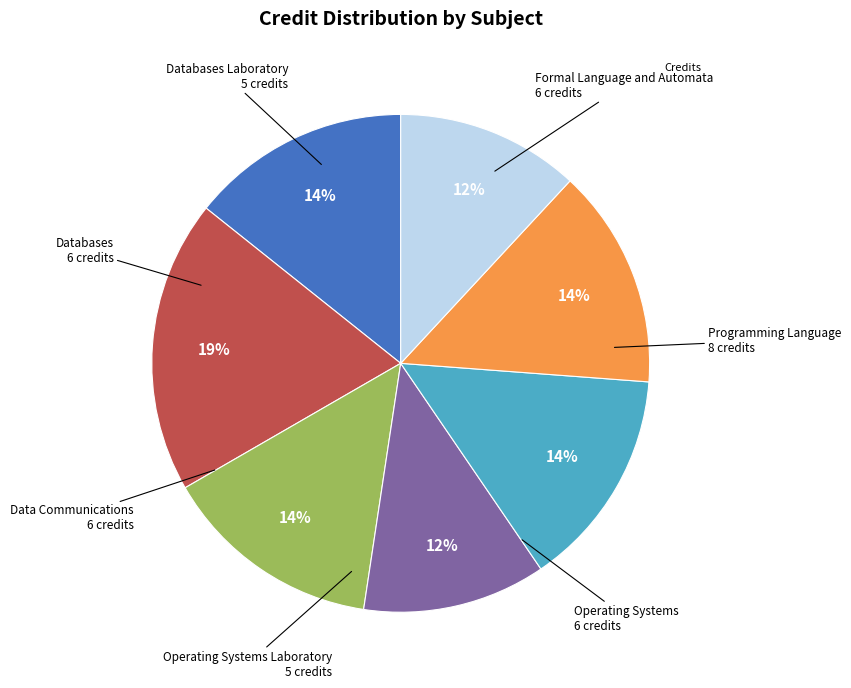

Count the number of slices in the pie.

7